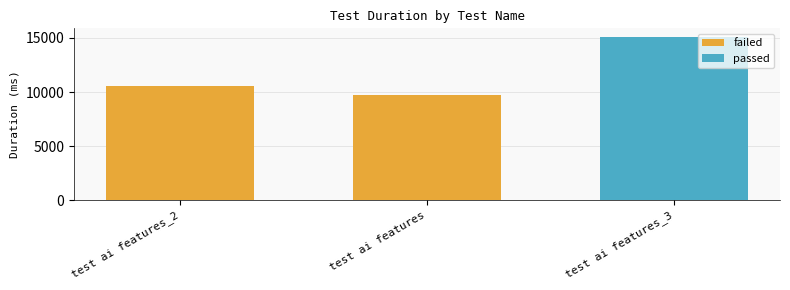

What is the minimum value shown in the chart?

9708